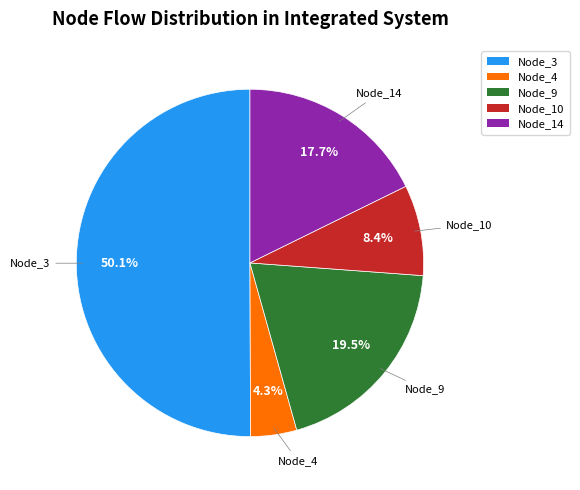

Rank the categories by value from lowest to highest.

Node_4, Node_10, Node_14, Node_9, Node_3